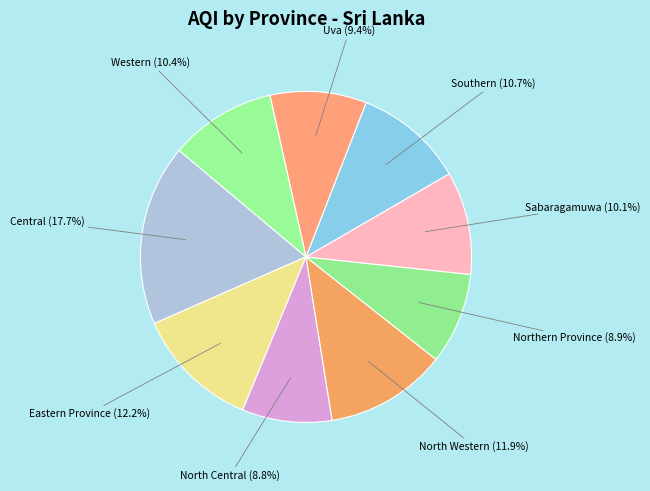

Combined, what portion of the pie is Sabaragamuwa and Southern?

20.8%